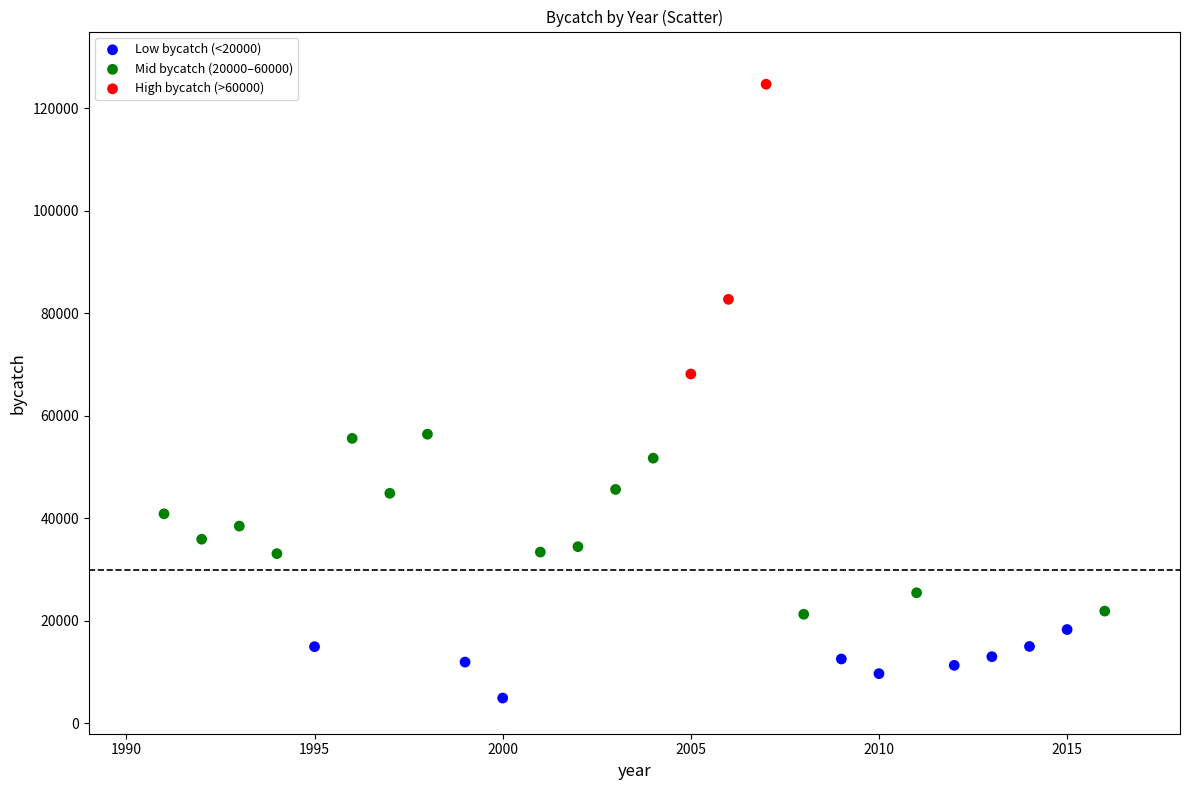

Which series contains the highest Y value?

High bycatch (>60000)